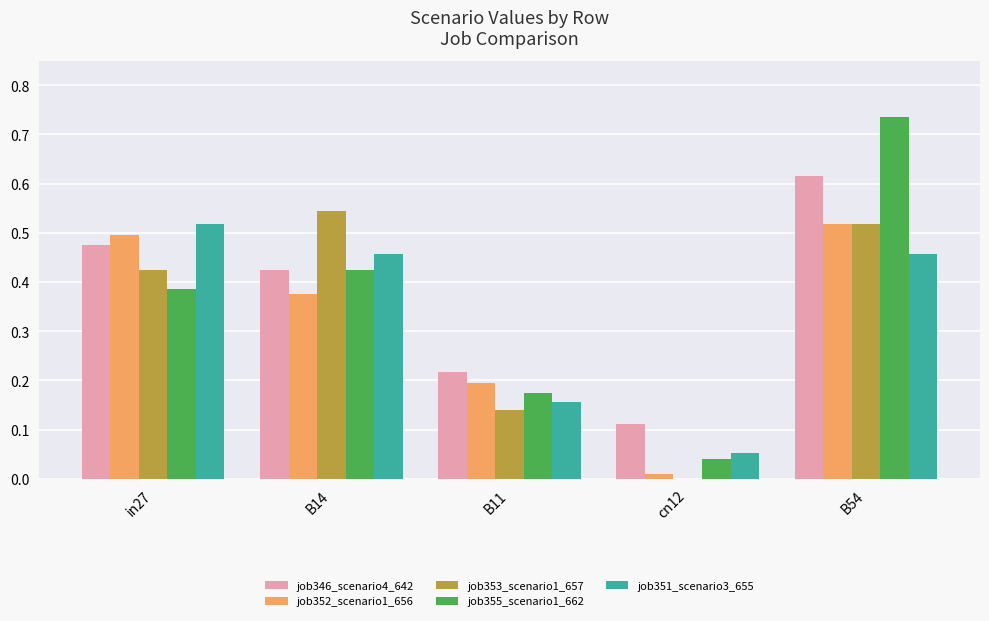

At which category is the sum across all series the highest?

B54